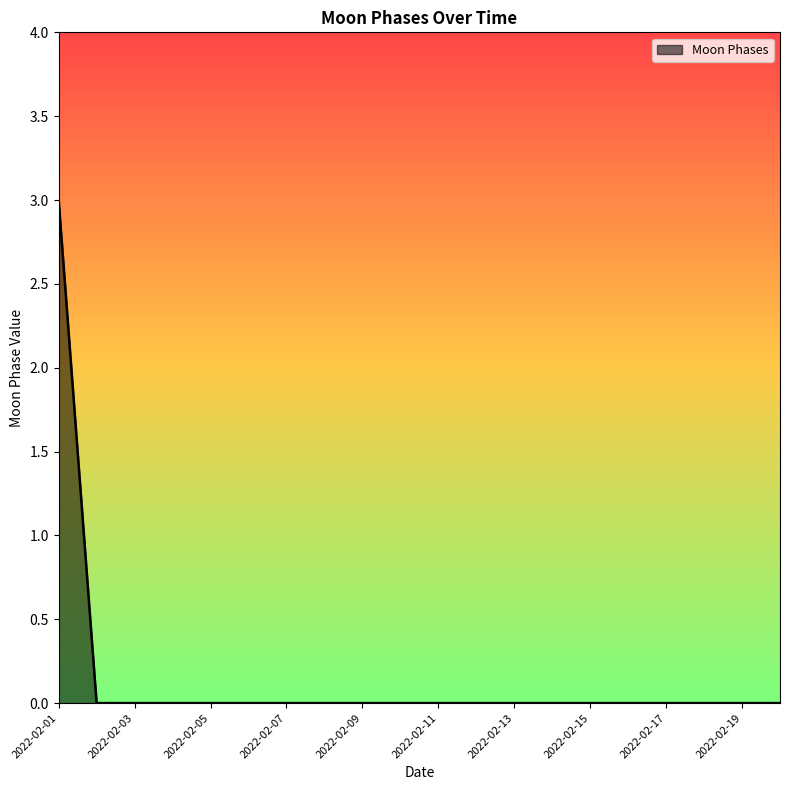

Count the values in the range 0 to 1.

19